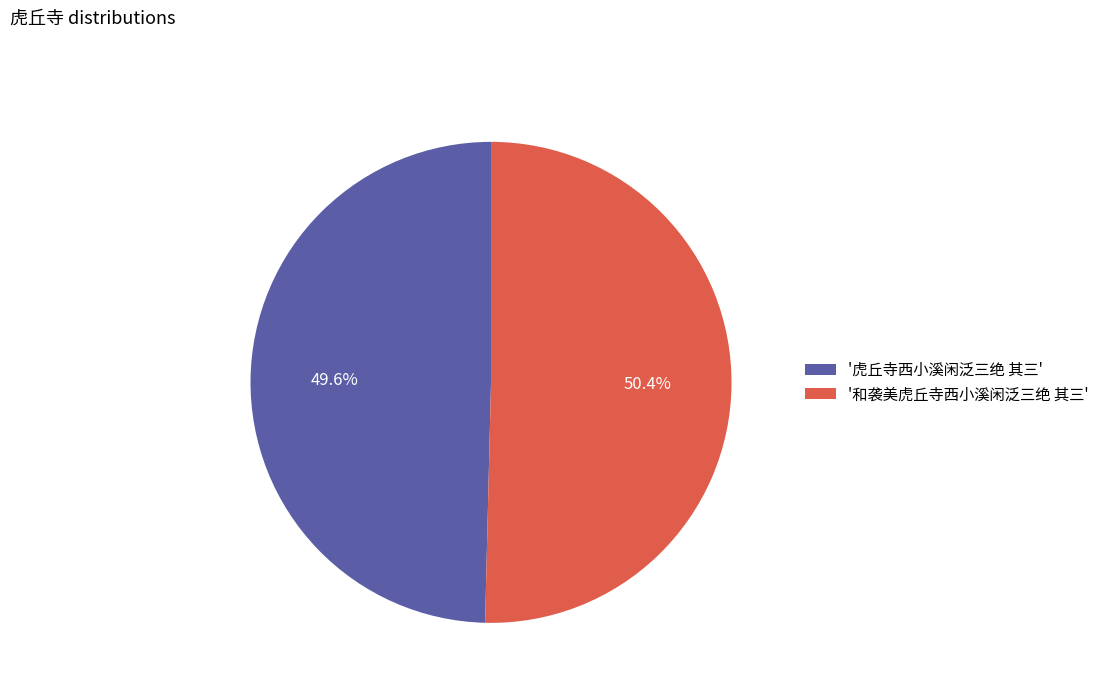

What is the majority slice?

'和袭美虎丘寺西小溪闲泛三绝 其三'